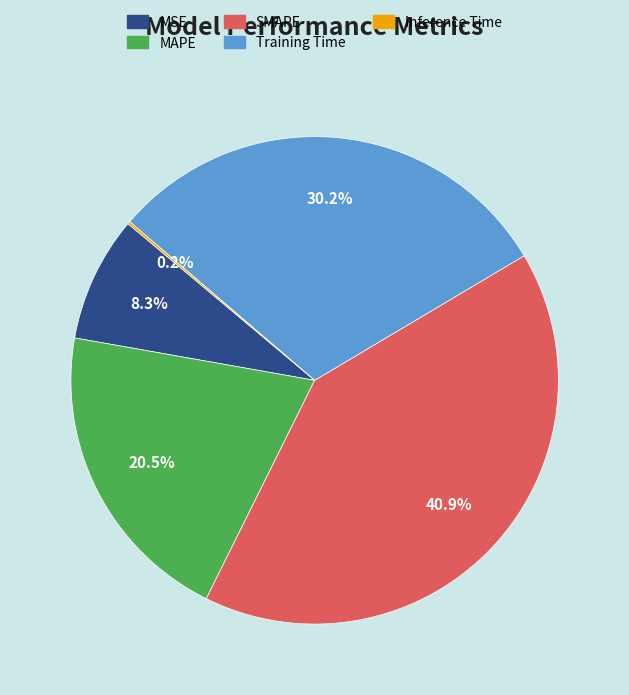

Does Training Time represent more than half of the total?

No